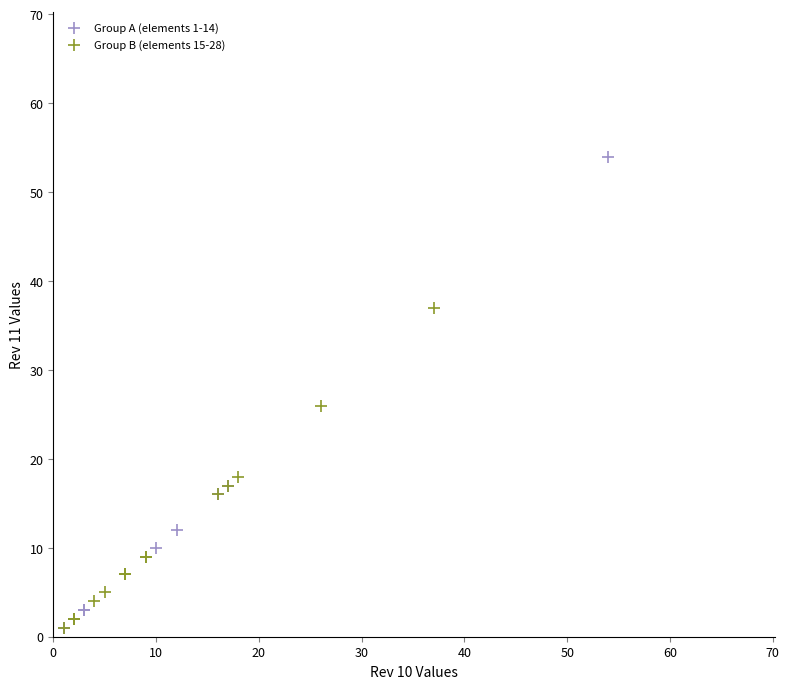

Which series reaches the maximum Y coordinate?

Group A (elements 1-14)